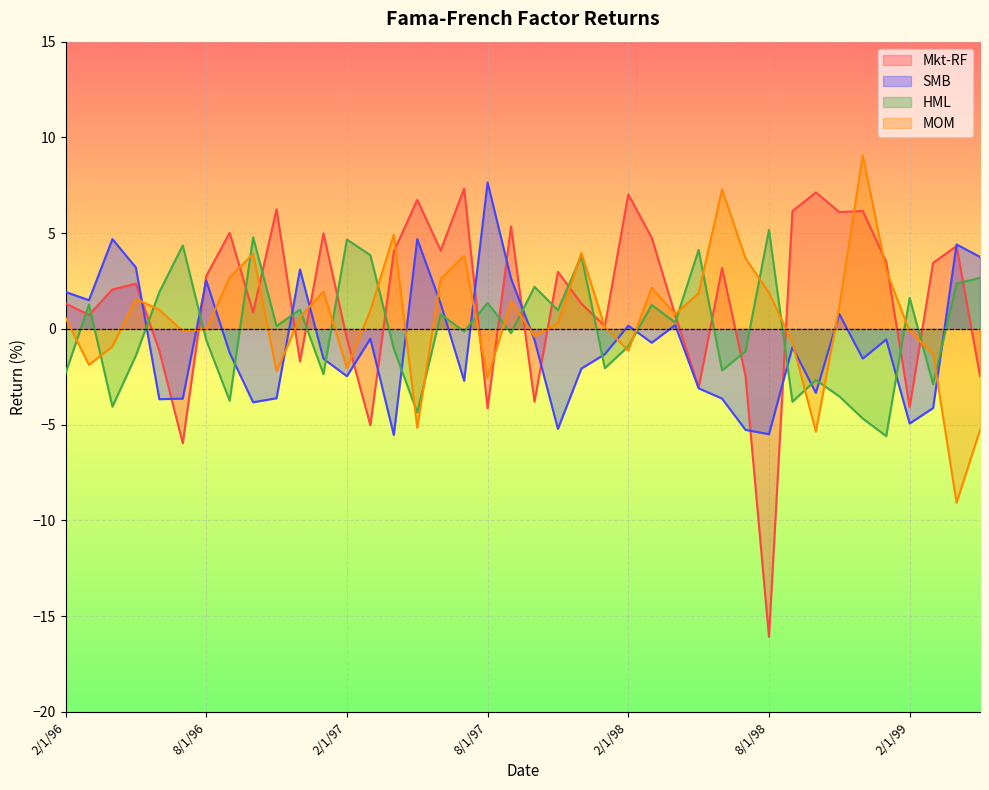

What are all the series names shown in the legend?

Mkt-RF, SMB, HML, MOM